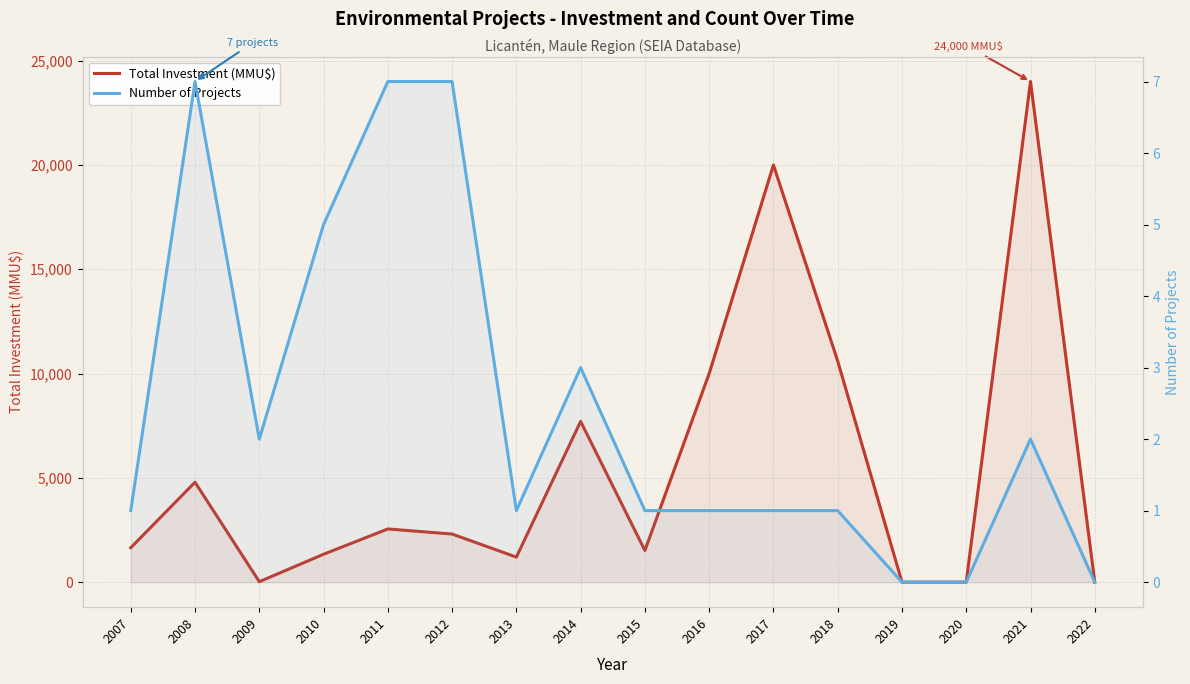

How many lines are shown in the chart?

2